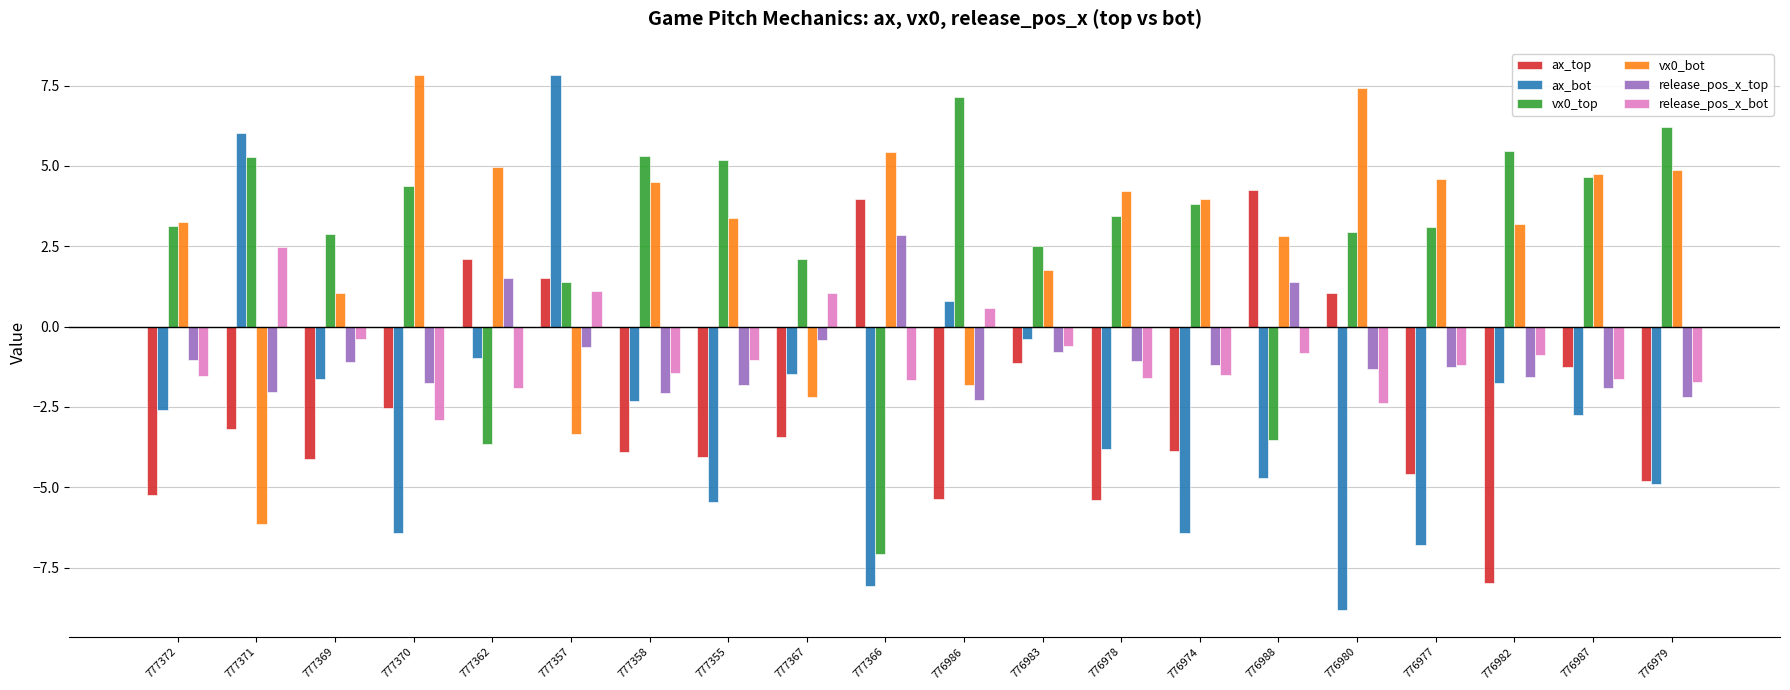

Does the chart contain stacked bars?

No